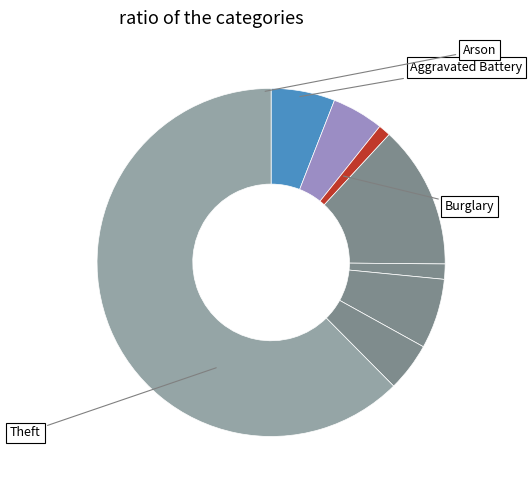

Count the number of slices in the pie.

8